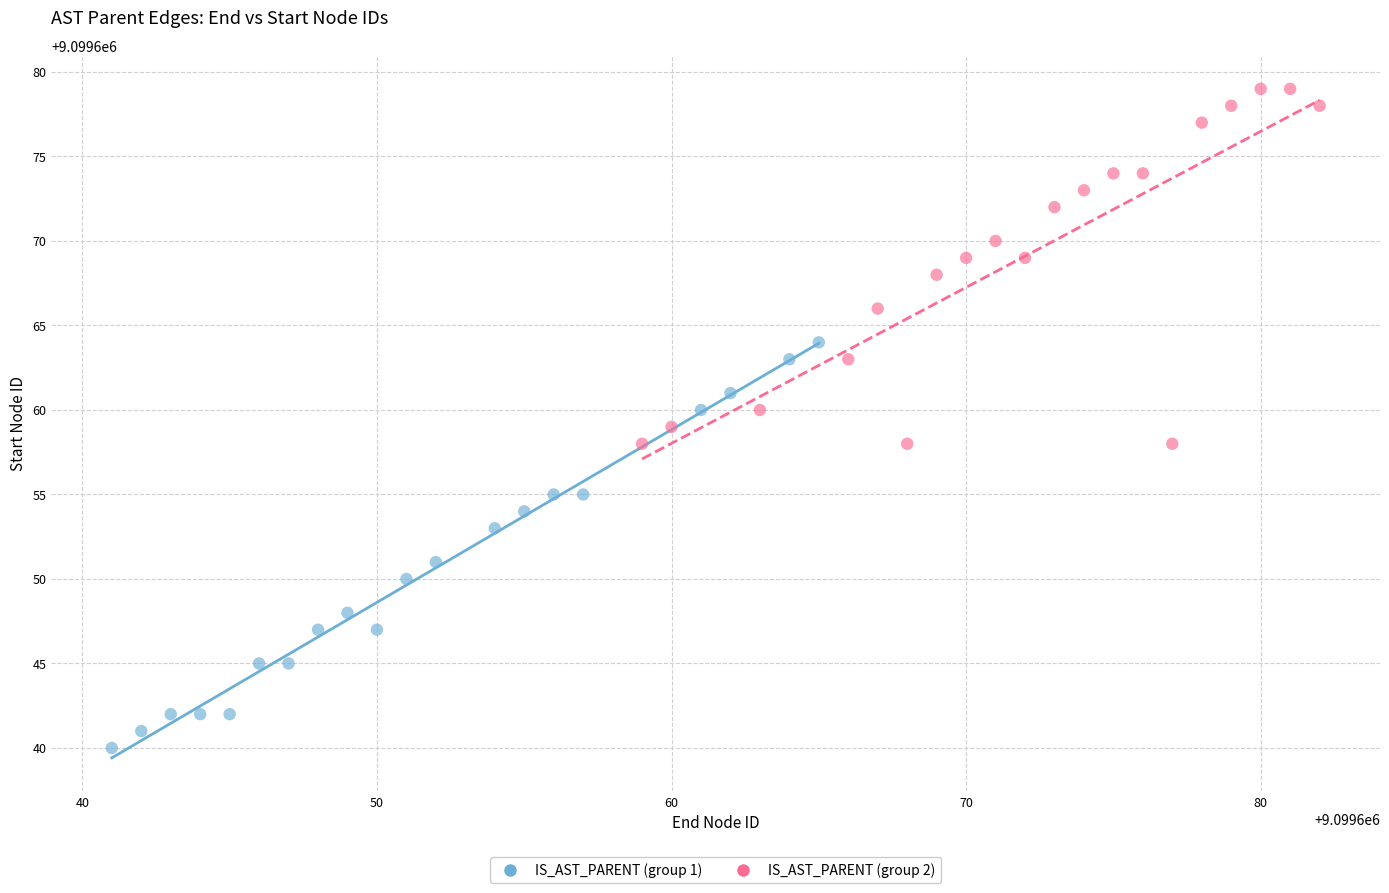

Which series reaches the maximum Y coordinate?

IS_AST_PARENT (group 2)